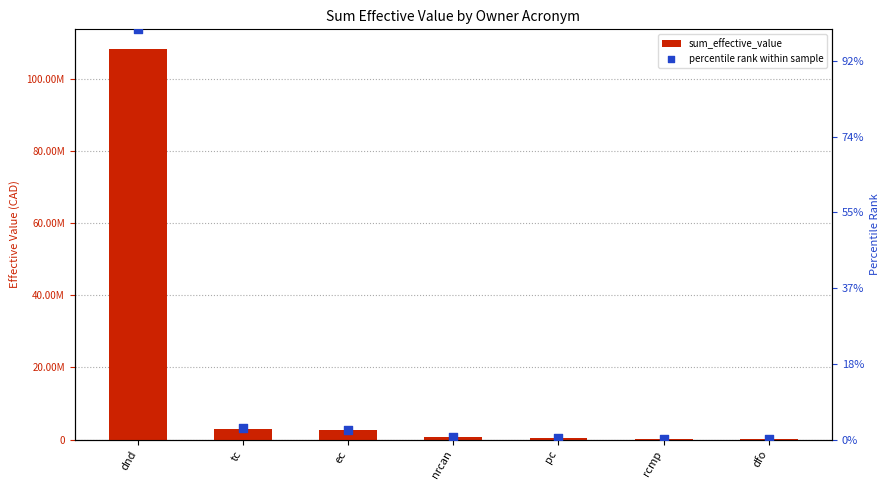

Is the value of percentile rank within sample at pc greater than the value of sum_effective_value at rcmp?

Yes